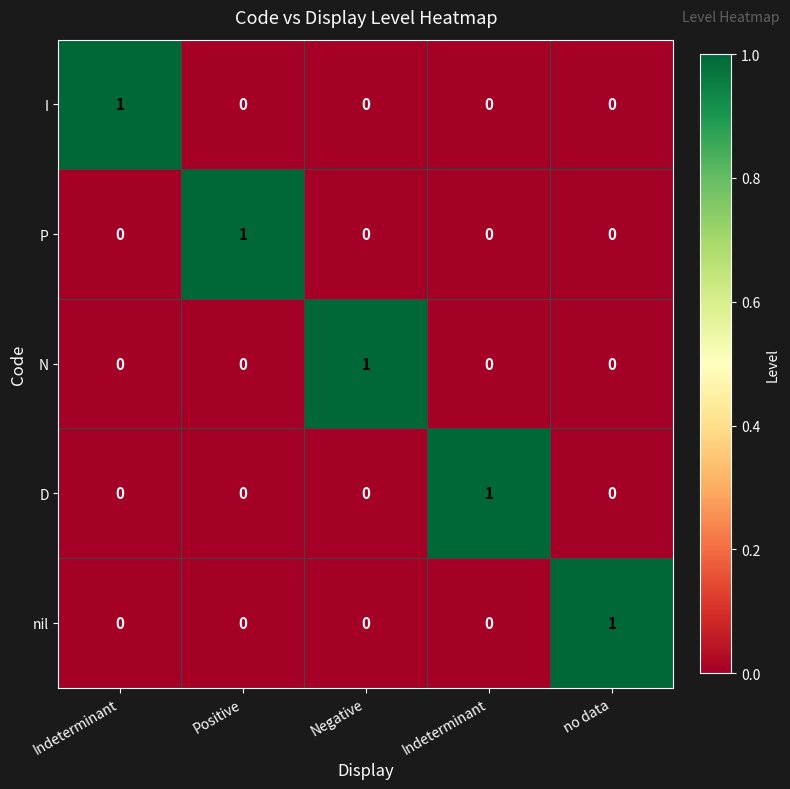

Count the number of categories in the chart.

5